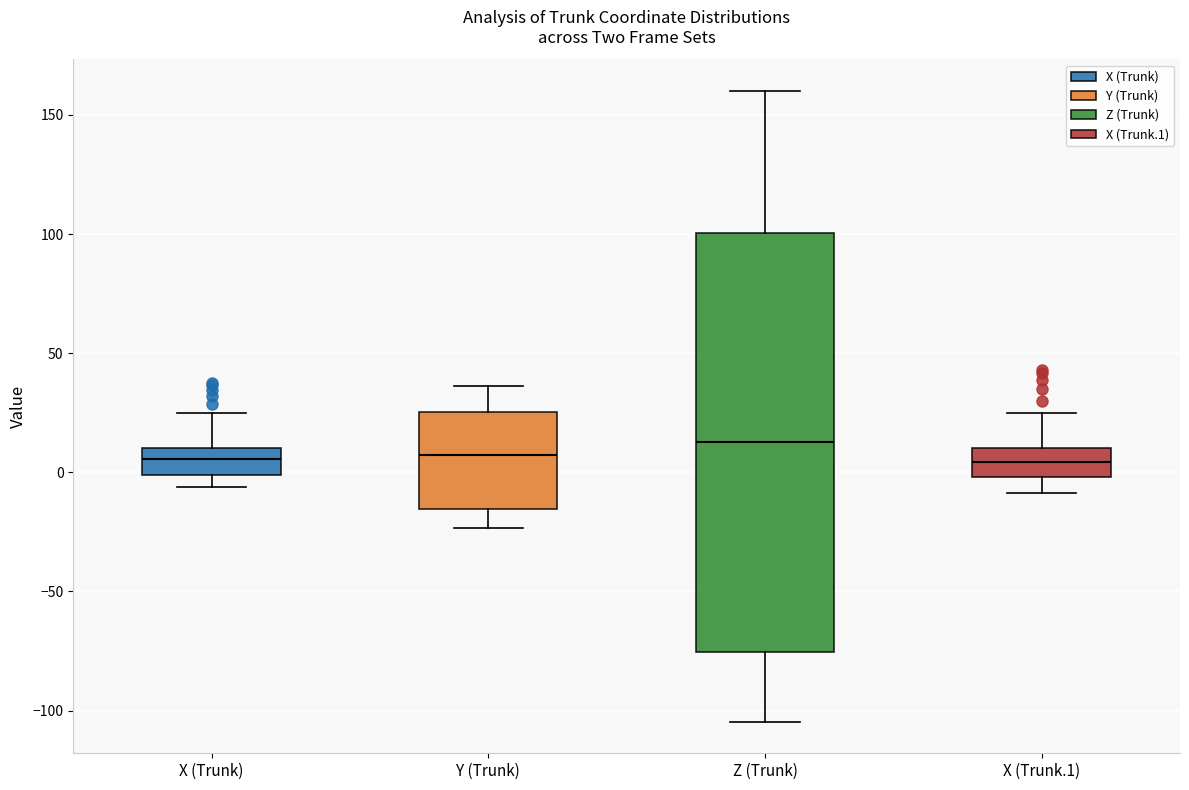

Comparing the boxes themselves (not the whiskers), which one is the tallest?

Z (Trunk)